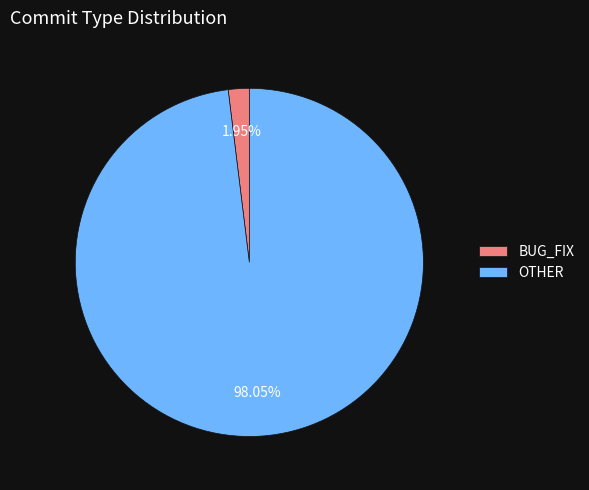

Which slice is the smallest?

BUG_FIX